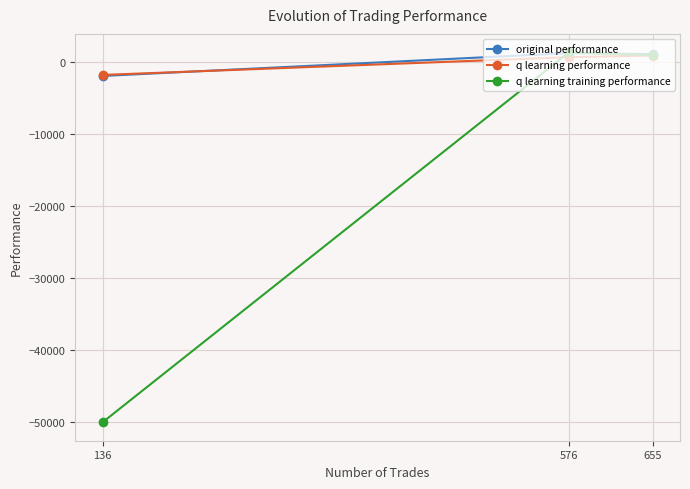

How many data points in q learning performance are less than 702?

1